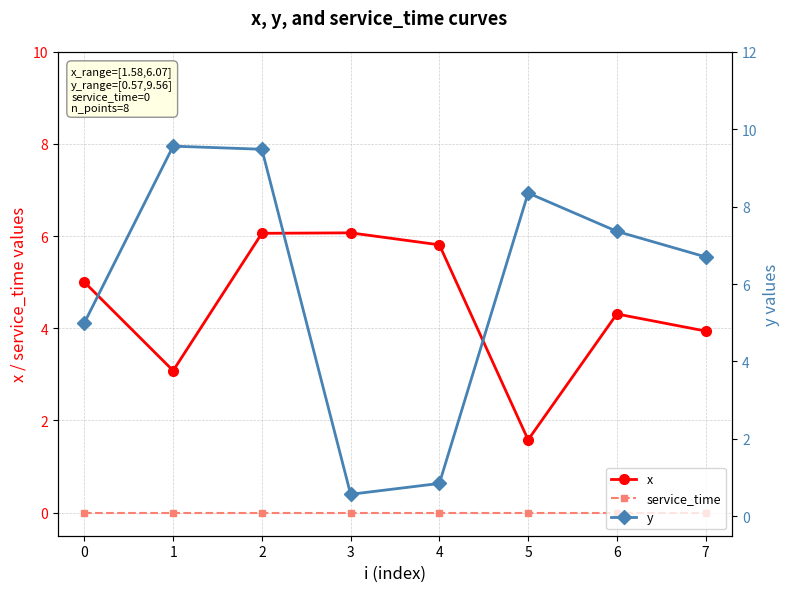

Between 0 and 6, which series saw the biggest shift?

y